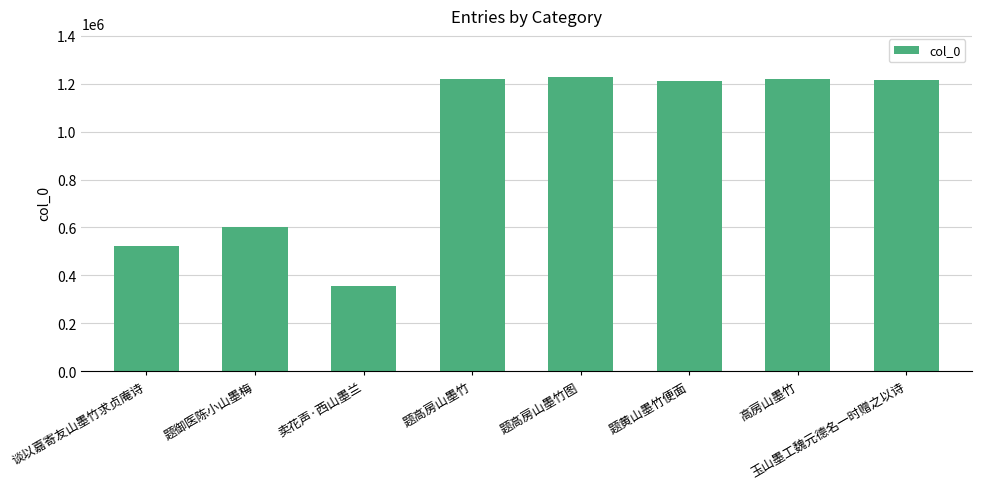

Where does the data first go above 1217036?

题高房山墨竹